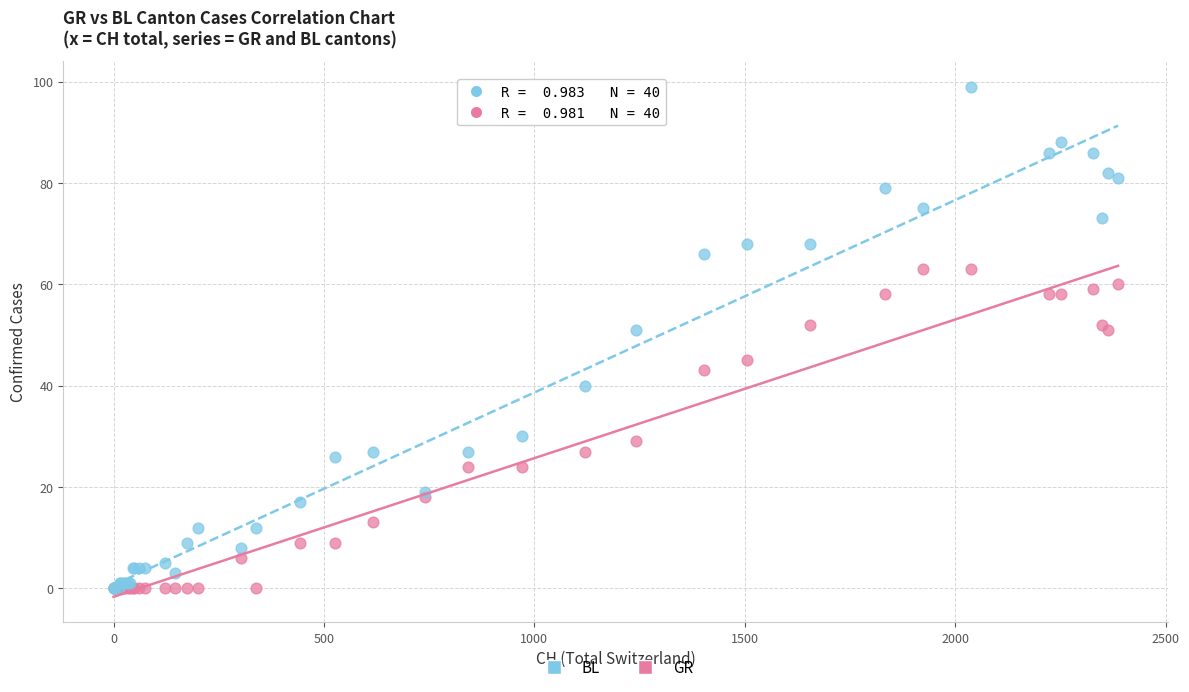

Which series contains the highest Y value?

BL